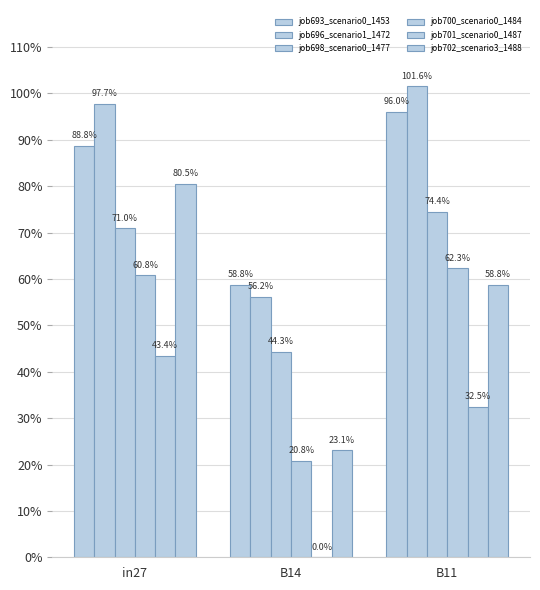

Are the bars horizontal?

No